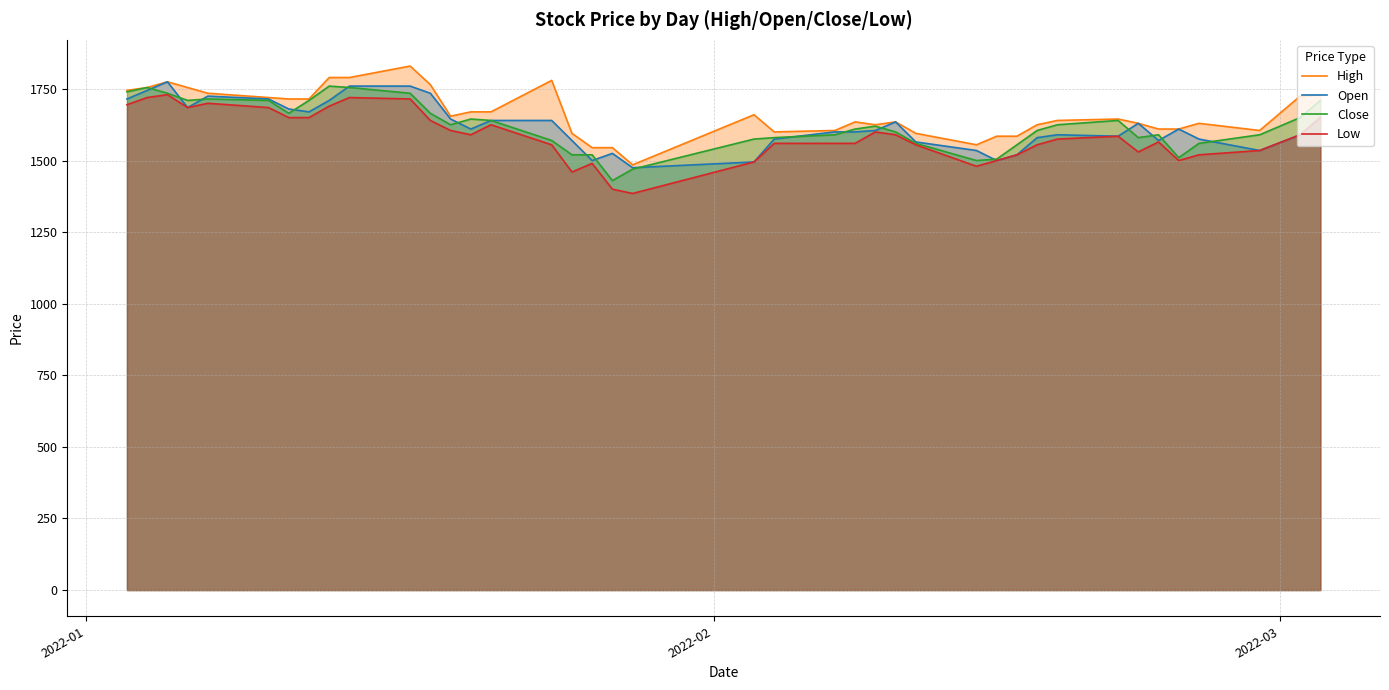

Which series has the largest total across all categories?

High